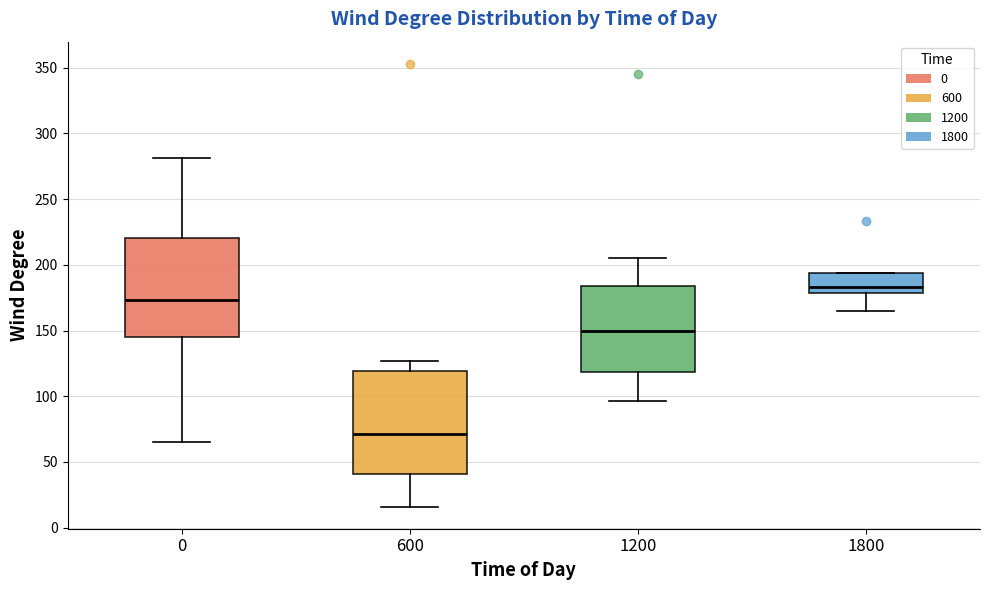

Reading left to right, transcribe this box plot: for each box, give where its median line is, the range the box spans, and where its two whiskers end, as read against the y-axis. The values are not printed on the chart, so give them approximately, as read against the axis.

0: median 175, box 145 to 220, whiskers 65 to 280
600: median 70, box 40 to 120, whiskers 15 to 125
1200: median 150, box 120 to 185, whiskers 95 to 205
1800: median 185, box 180 to 195, whiskers 165 to 195